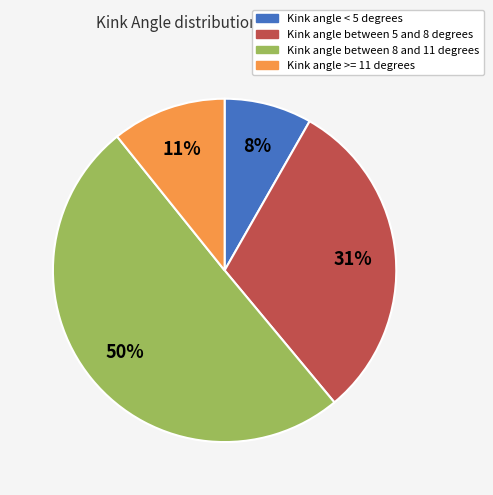

To the nearest percent, what is the average slice percentage?

25%